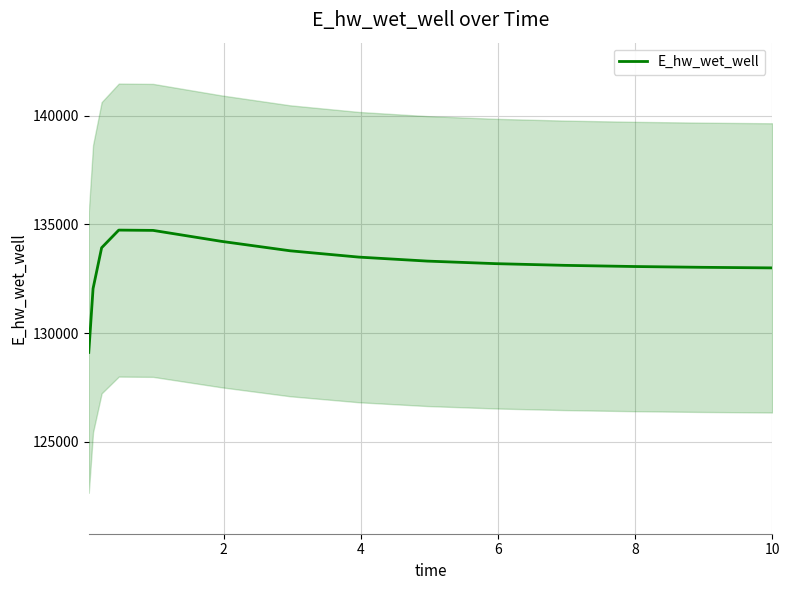

How many lines are shown in the chart?

1